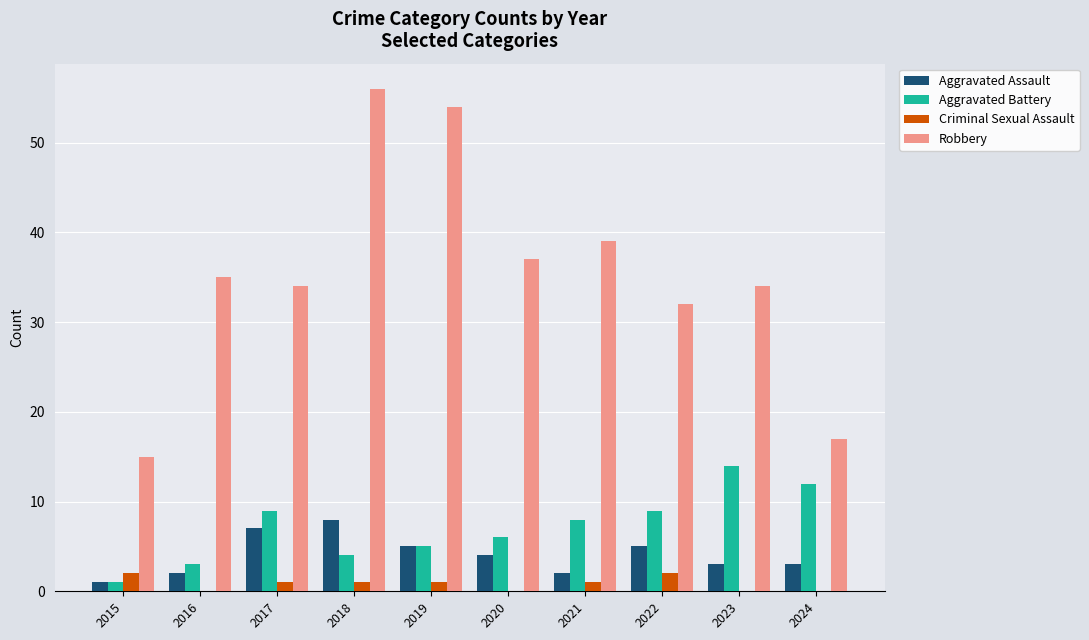

Is the value of Criminal Sexual Assault at 2019 greater than the value of Robbery at 2023?

No